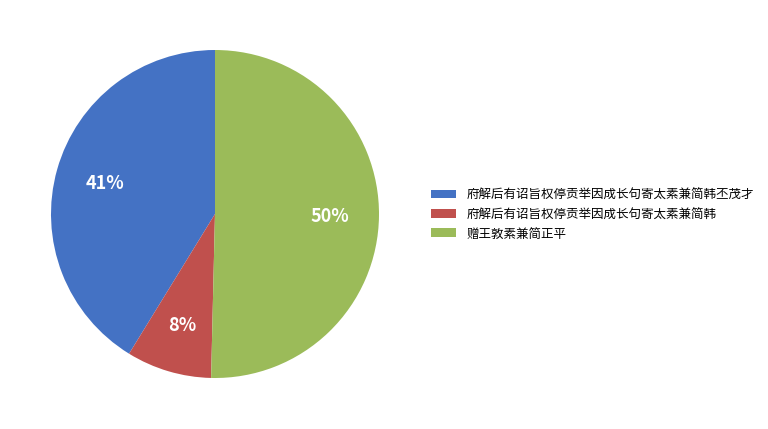

Which slice is the smallest?

府解后有诏旨权停贡举因成长句寄太素兼简韩